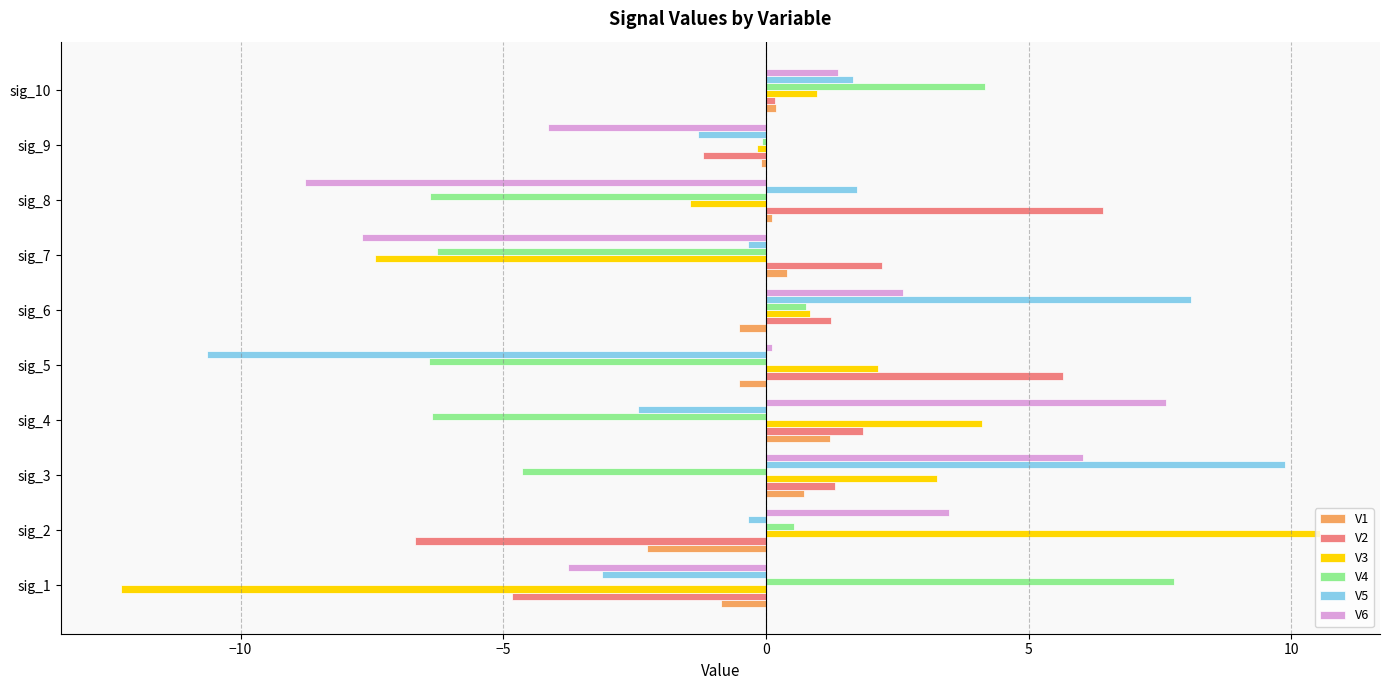

Which series has the largest range (max minus min)?

V3